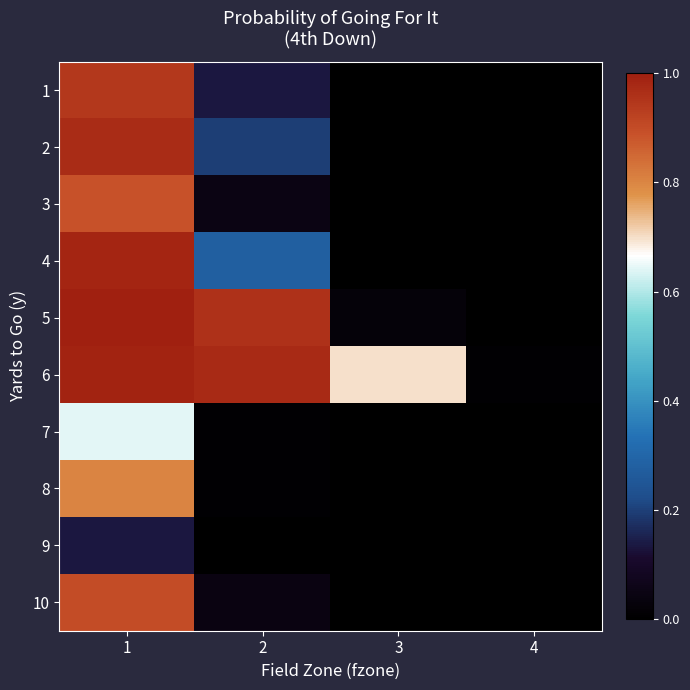

Between 1 and 4, which is larger?

1